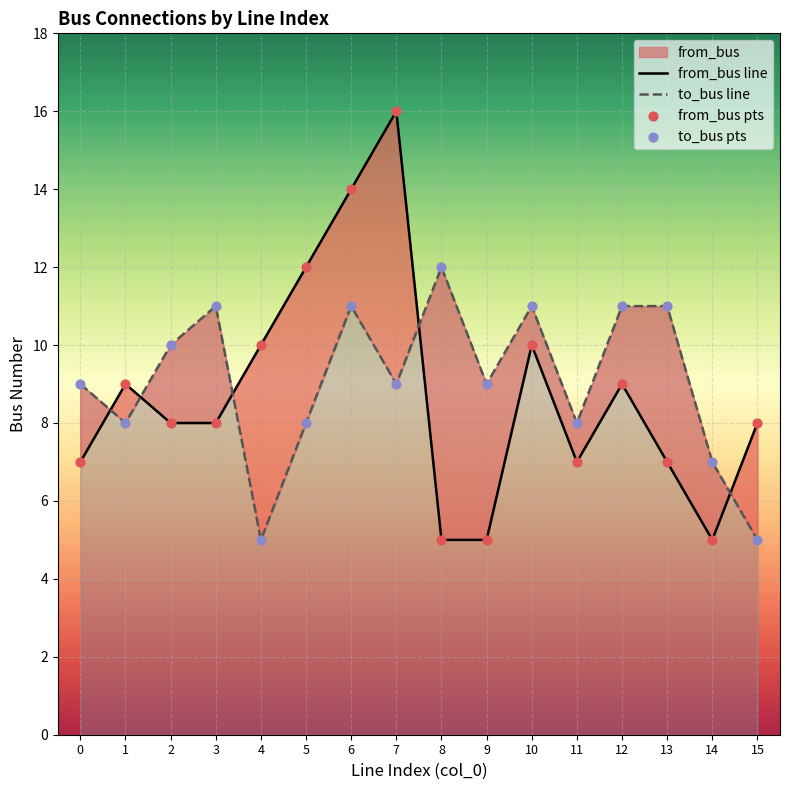

At how many categories does at least one series exceed 5?

16